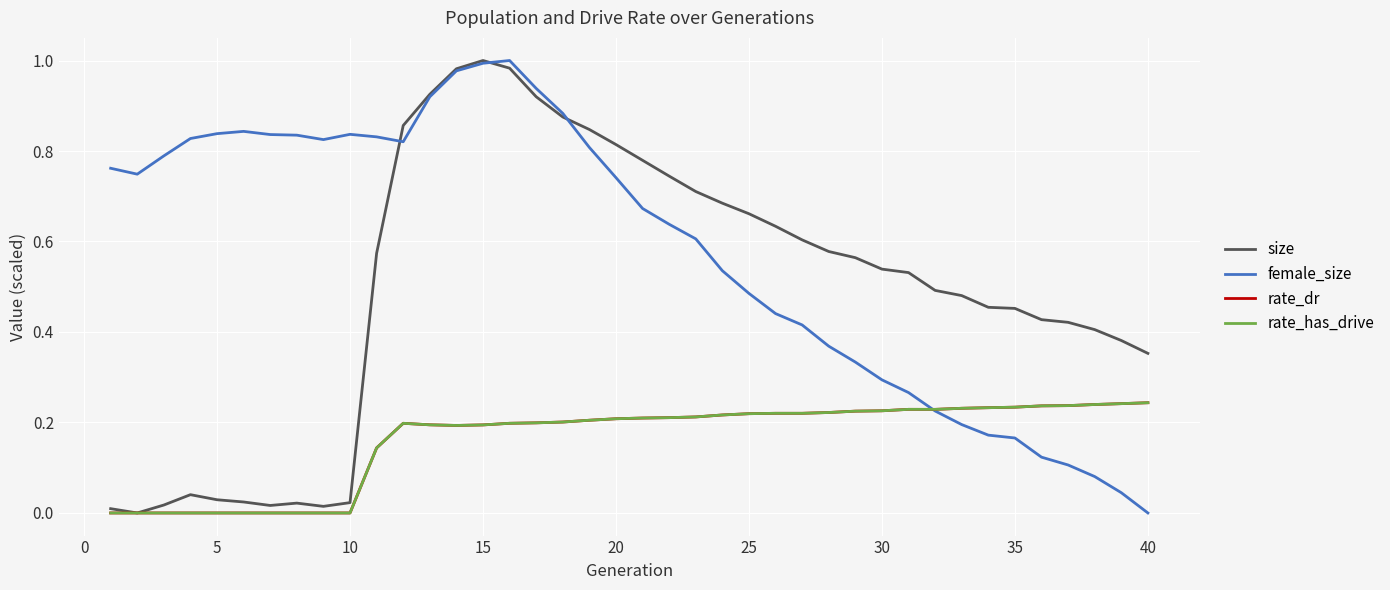

Does the chart have visible grid lines?

Yes